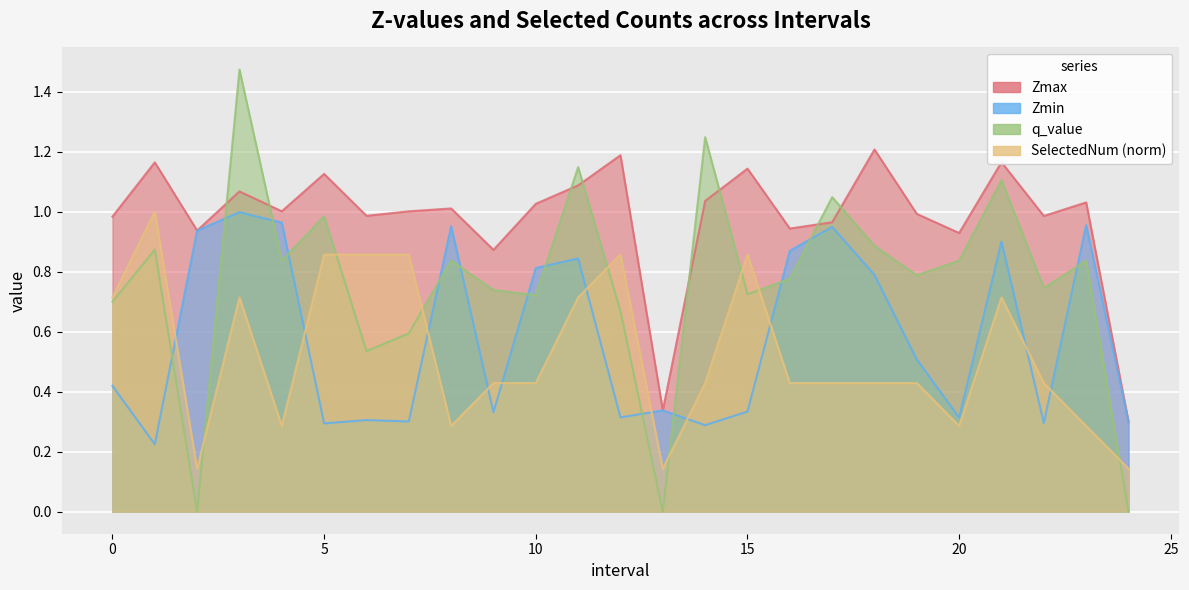

Rank the series by their maximum value, from highest to lowest.

q_value, Zmax, SelectedNum, Zmin